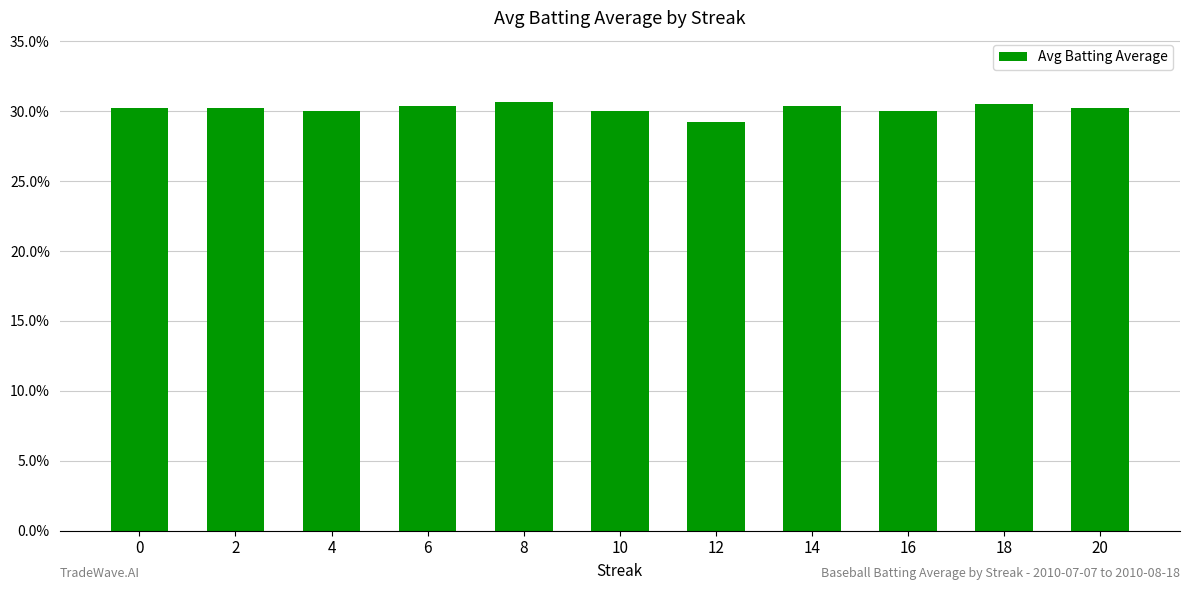

Which label corresponds to the largest value in the chart?

8